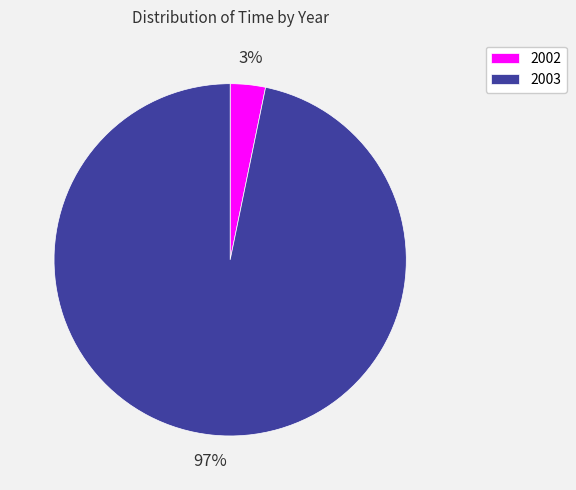

Does any single category account for the majority?

Yes